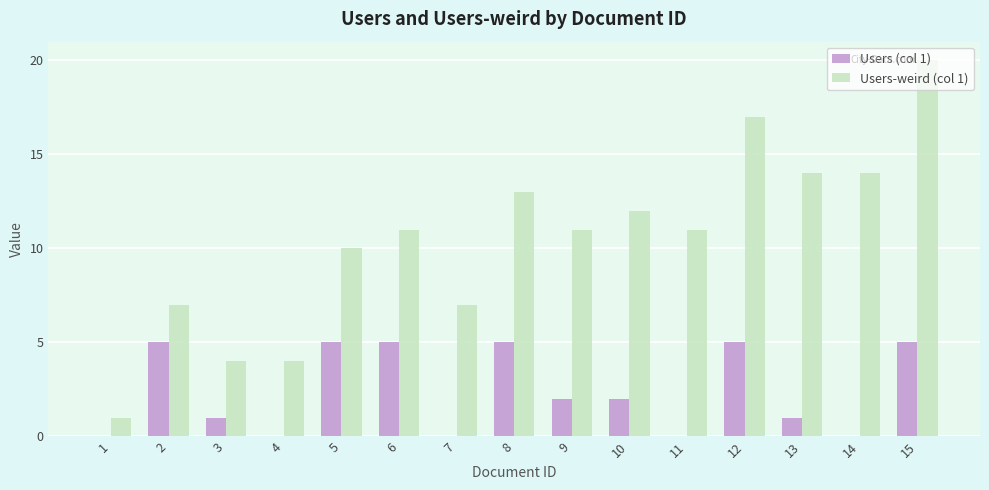

Reading left to right, transcribe all the data shown in this chart.

Users (col 1): 1=0	2=5	3=1	4=0	5=5	6=5	7=0	8=5	9=2	10=2	11=0	12=5	13=1	14=0	15=5
Users-weird (col 1): 1=1	2=7	3=4	4=4	5=10	6=11	7=7	8=13	9=11	10=12	11=11	12=17	13=14	14=14	15=20